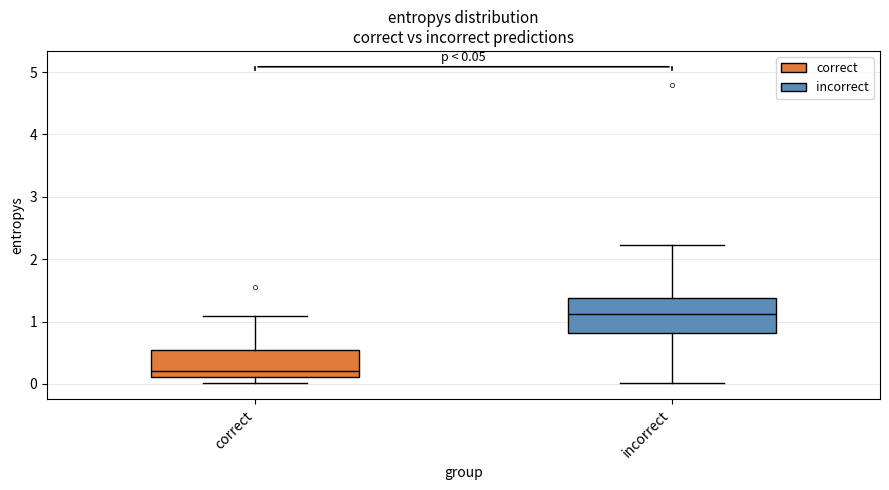

Which box has the lowest median line?

correct